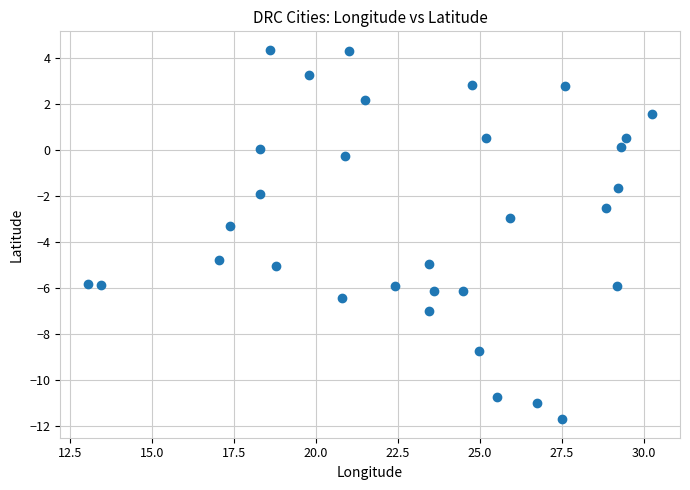

What is the range of X values (max minus min)?

17.2